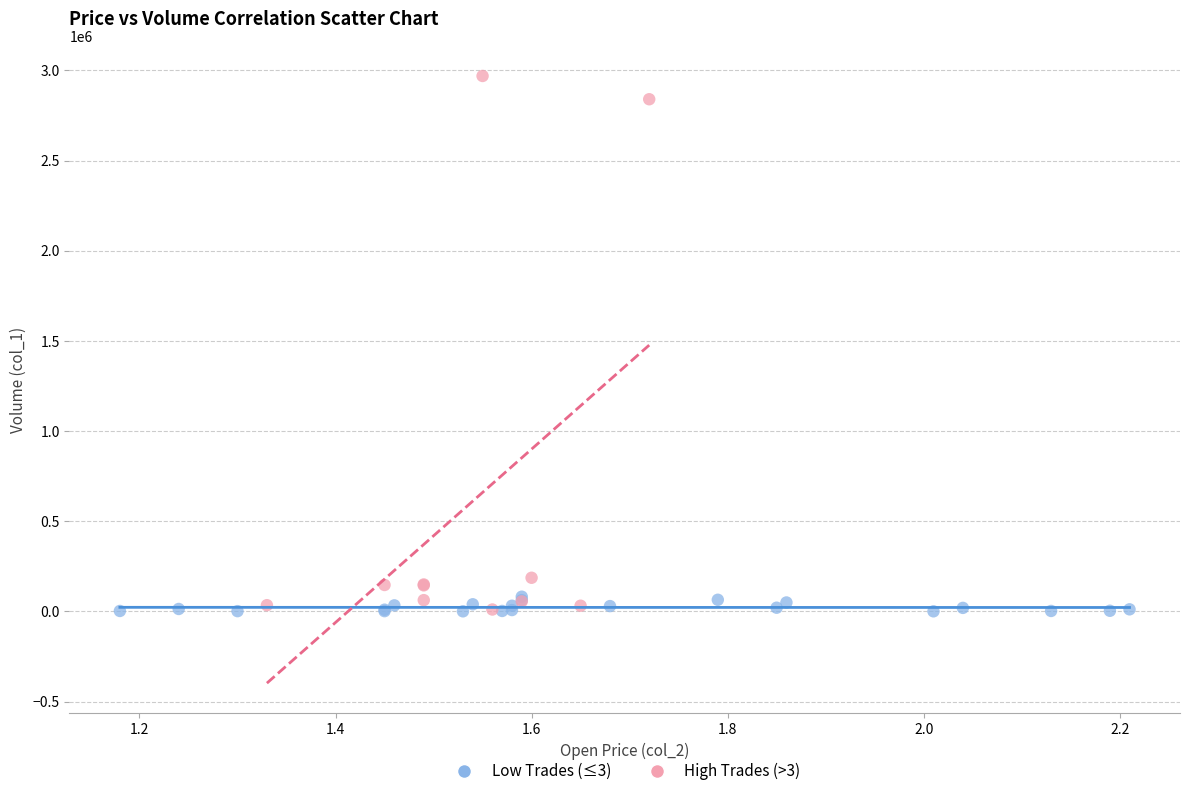

Which series has the largest Y range (max minus min)?

High Trades (>3)